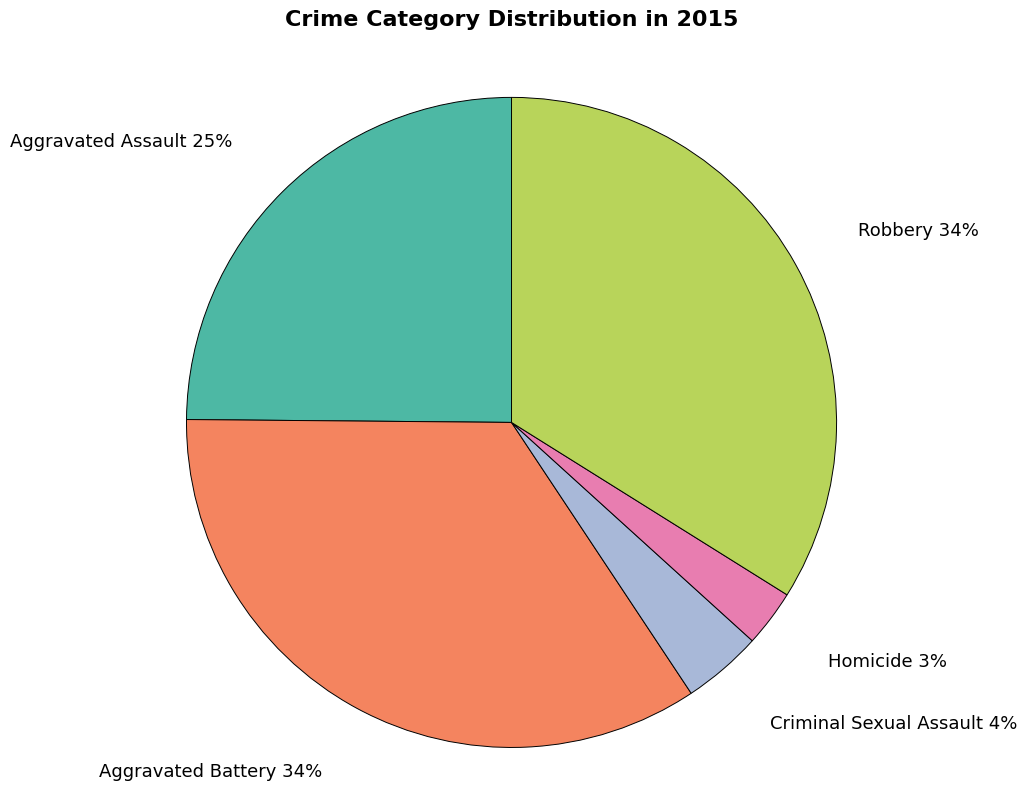

Does Robbery account for over 50% of the chart?

No